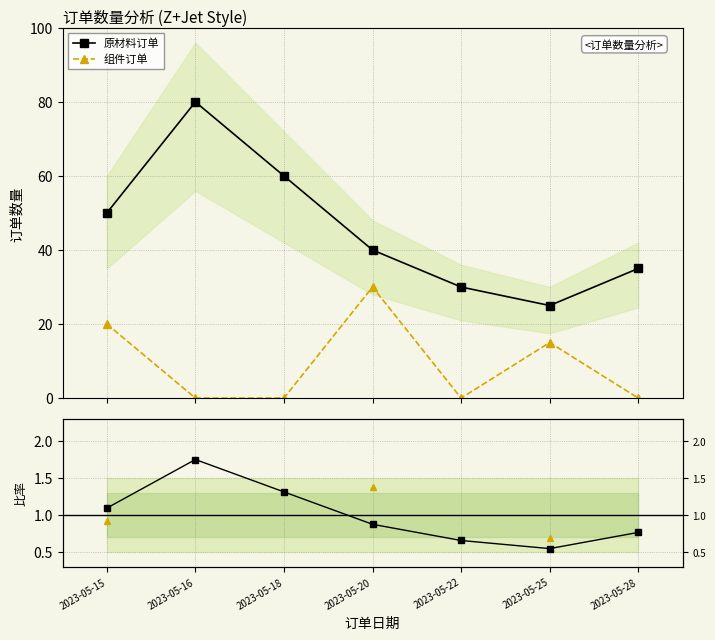

What are all the series names shown in the legend?

原材料订单, 组件订单